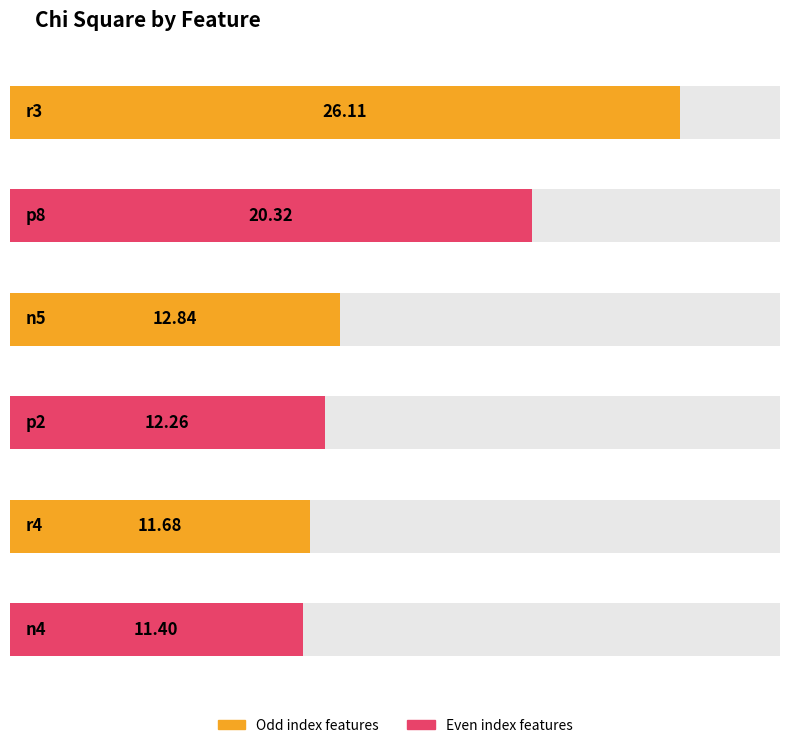

Reading left to right, extract all data points from this chart.

r3=26.1	p8=20.3	n5=12.8	p2=12.3	r4=11.7	n4=11.4